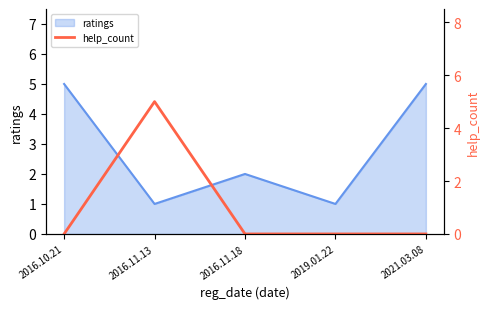

What is the maximum value for ratings?

5